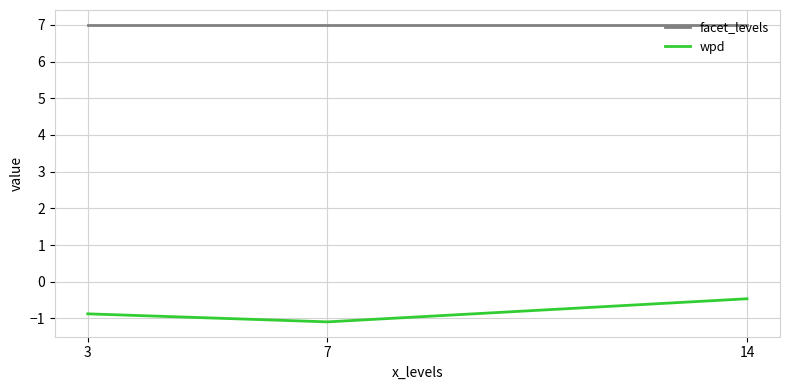

List the series in order of their overall mean, highest first.

facet_levels, wpd